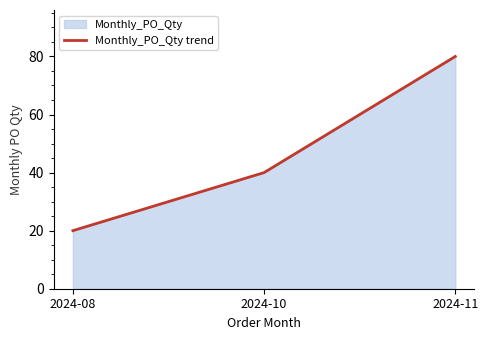

What is the sum of all values?

140